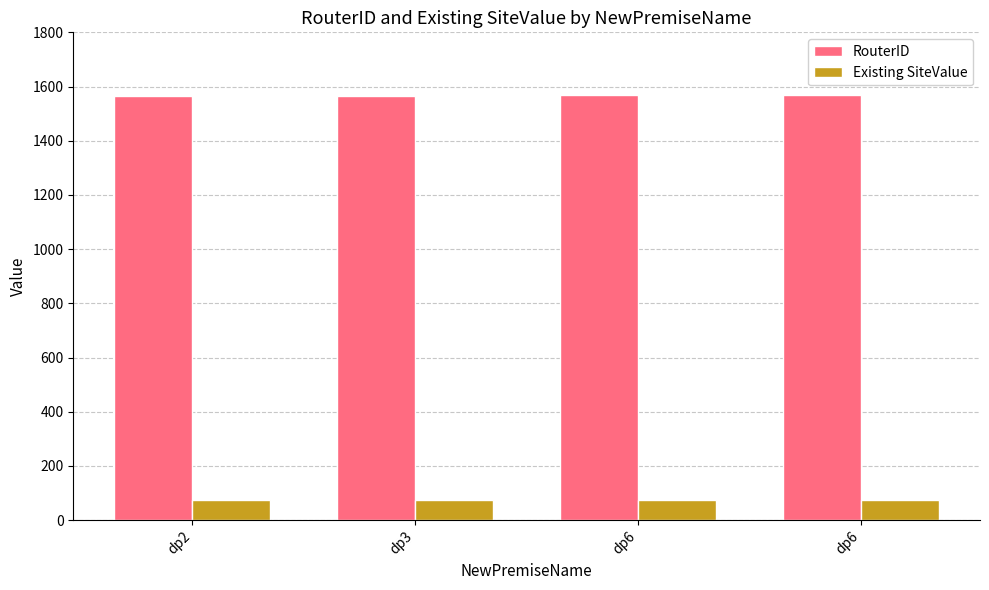

What is the value of the RouterID bar at the 3rd from the left?

1567